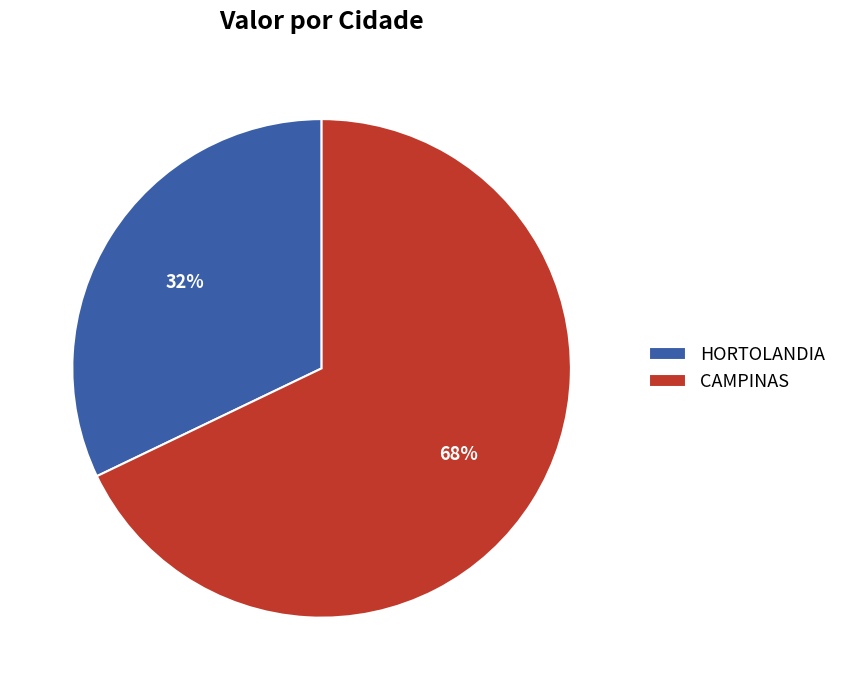

Which has a higher value, HORTOLANDIA or CAMPINAS?

CAMPINAS